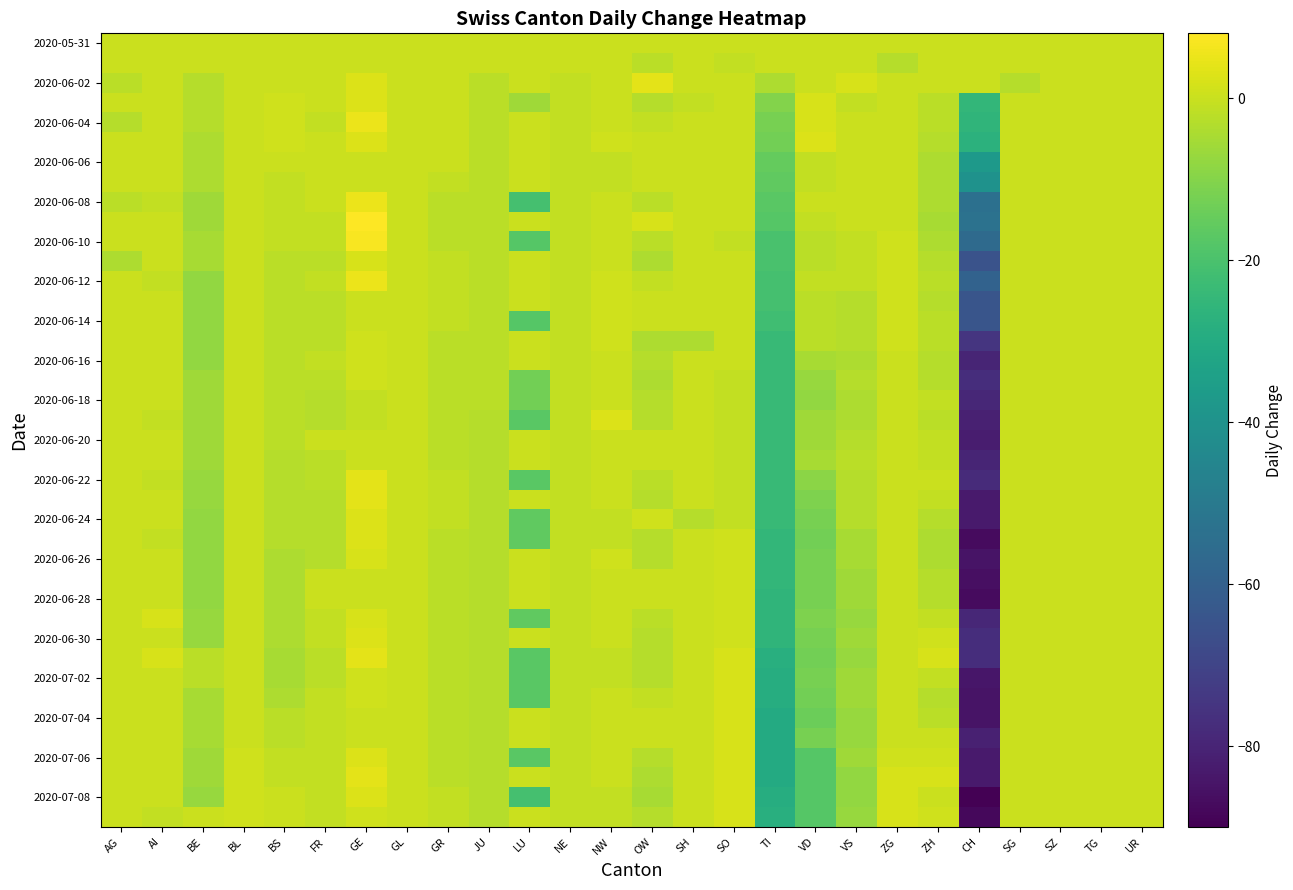

Between GE and UR, which is larger?

GE